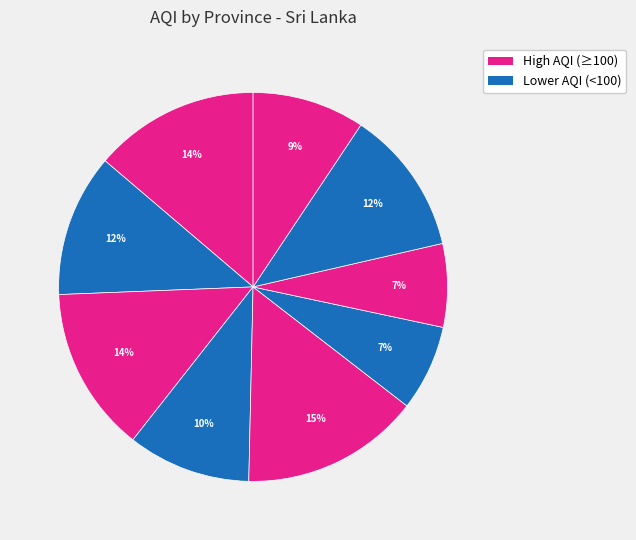

How many slices are in this pie chart?

9